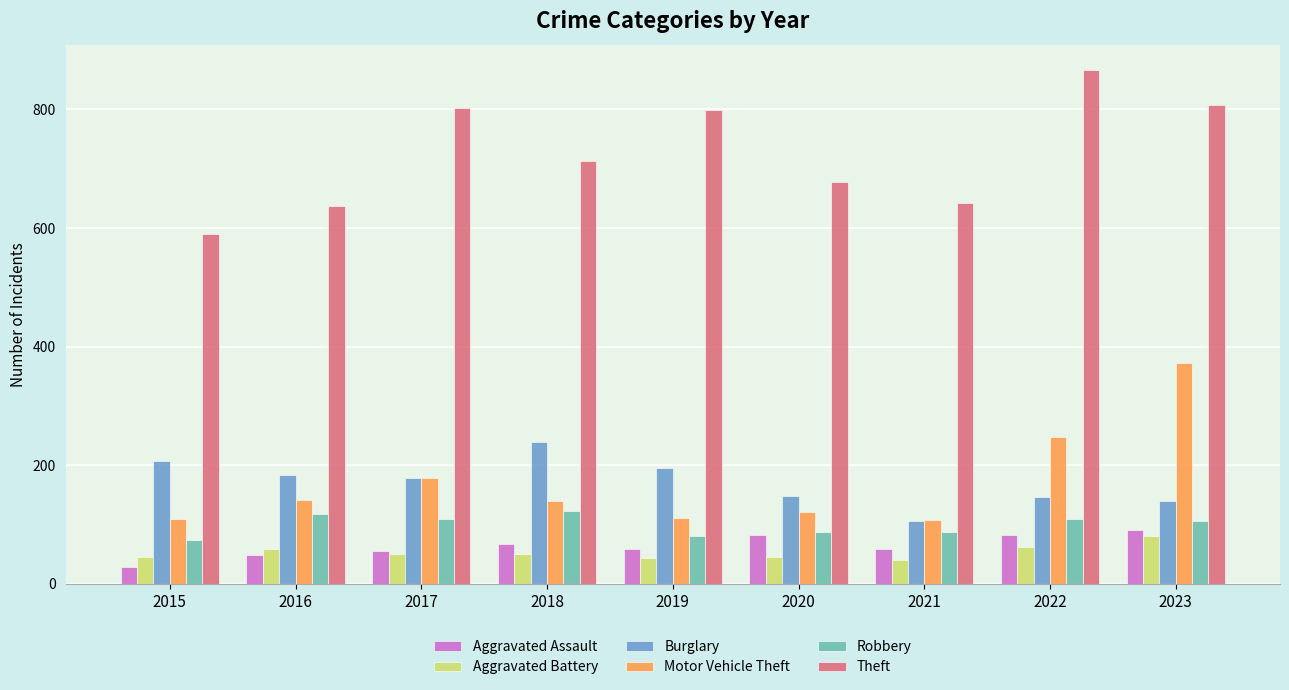

At how many categories does at least one series exceed 64?

9